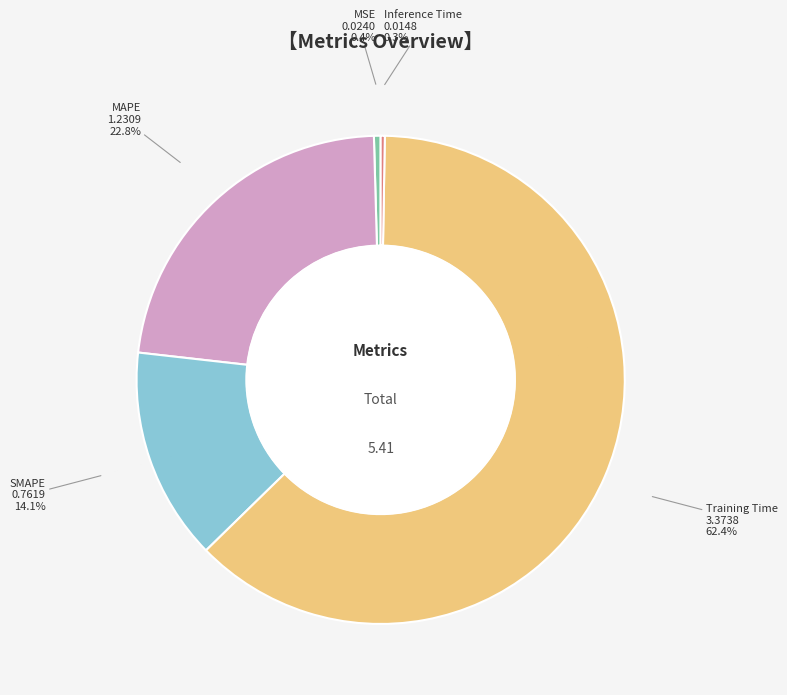

True or false: MSE accounts for 8% of the total.

False